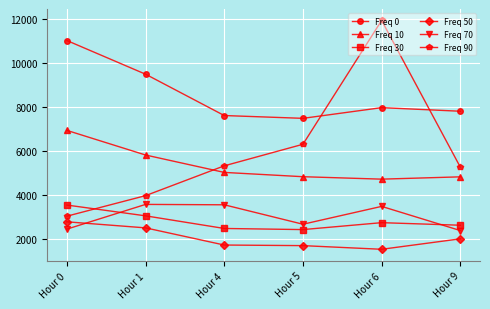

What is the difference between the maximum and second lowest values in the Freq 0 series?

3404